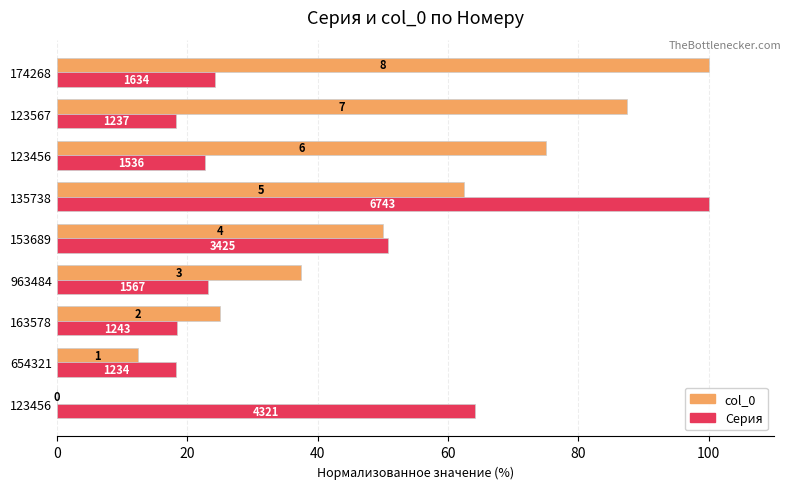

What are all the series names shown in the legend?

col_0, Серия